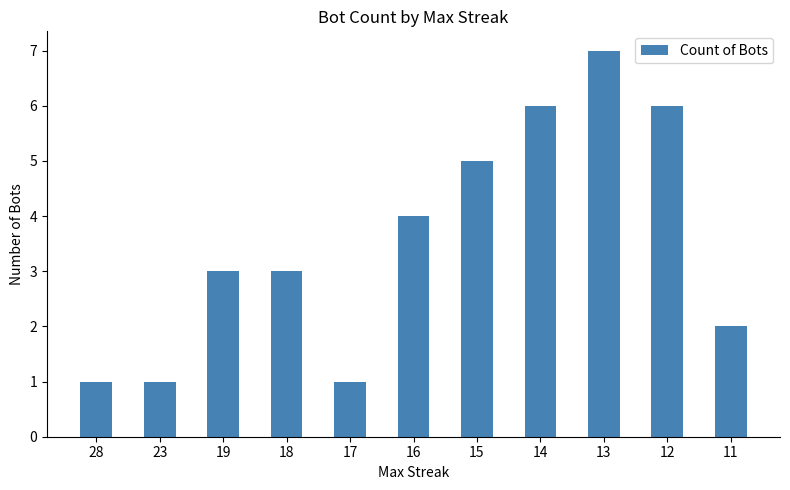

What is the change in value from 16 to 12?

+2